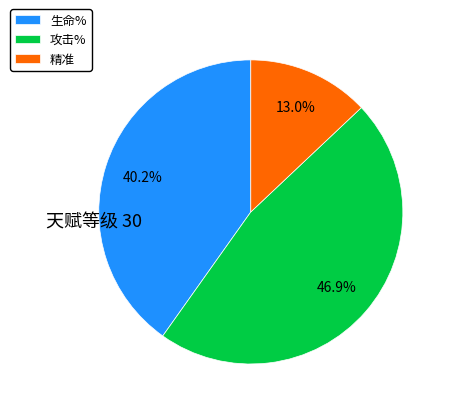

Which slice is the smallest?

精准